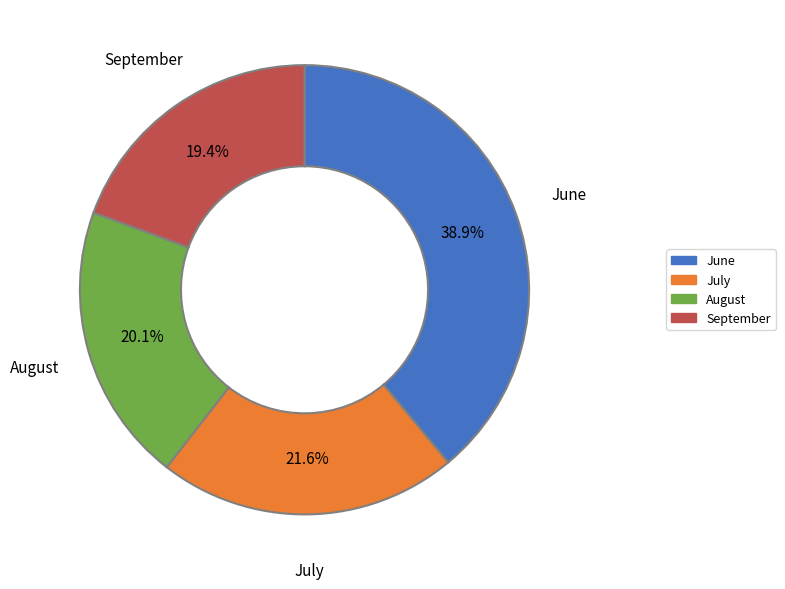

Does July represent more than half of the total?

No